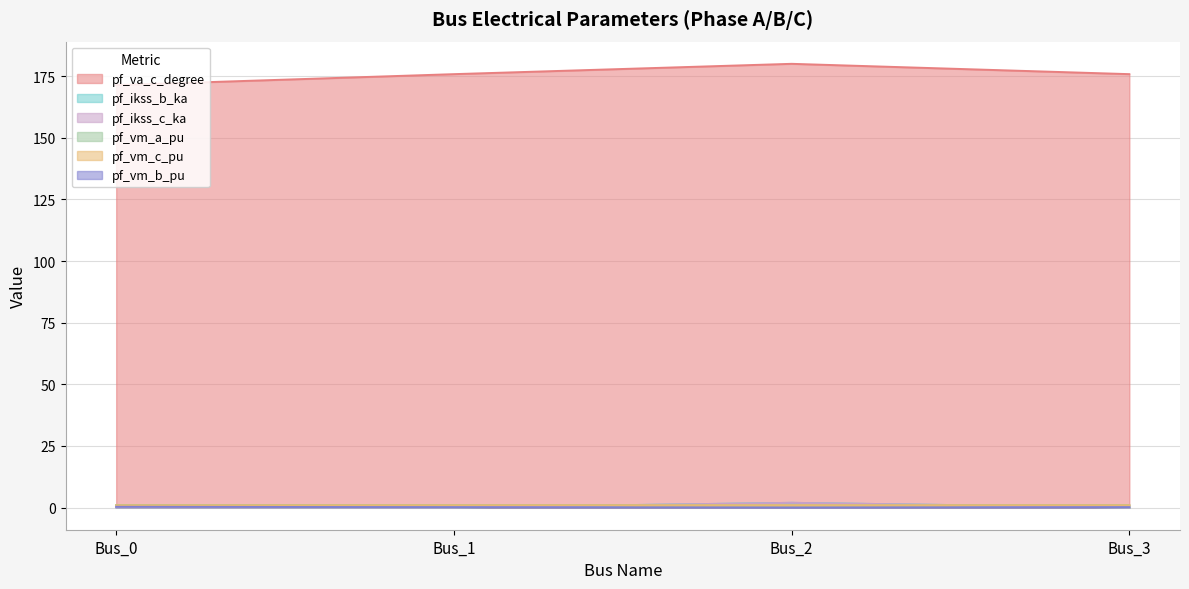

What are all the series names shown in the legend?

pf_vm_a_pu, pf_vm_b_pu, pf_vm_c_pu, pf_va_c_degree, pf_ikss_b_ka, pf_ikss_c_ka